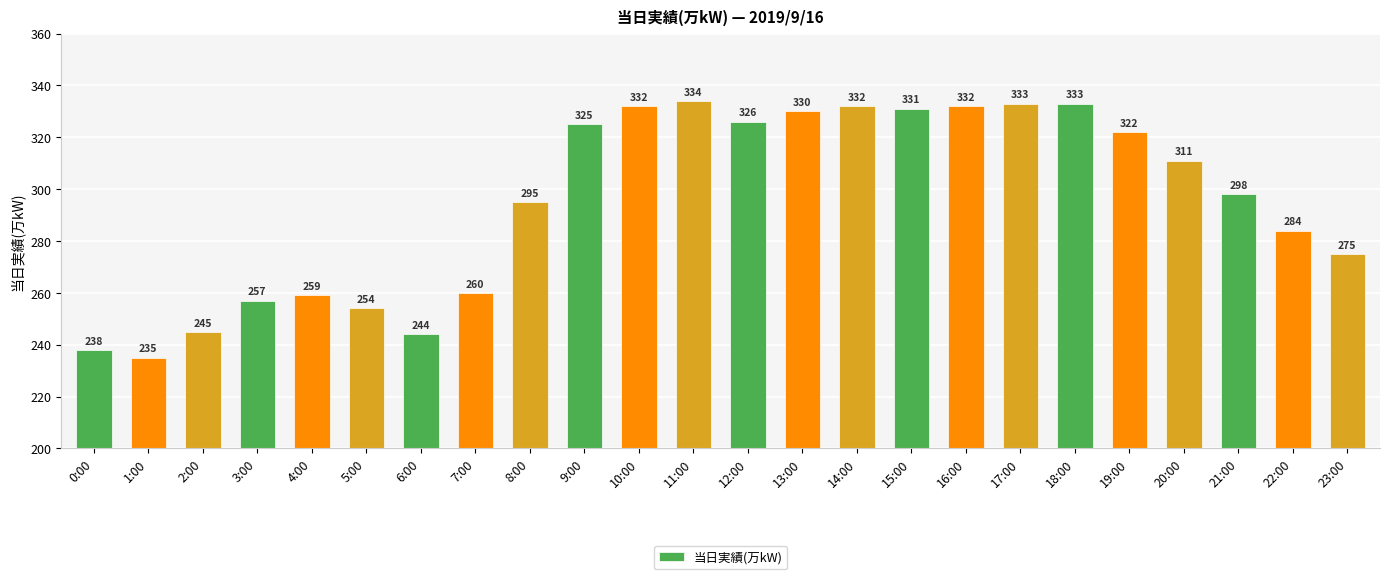

Are the bars grouped side by side (vs. stacked)?

No